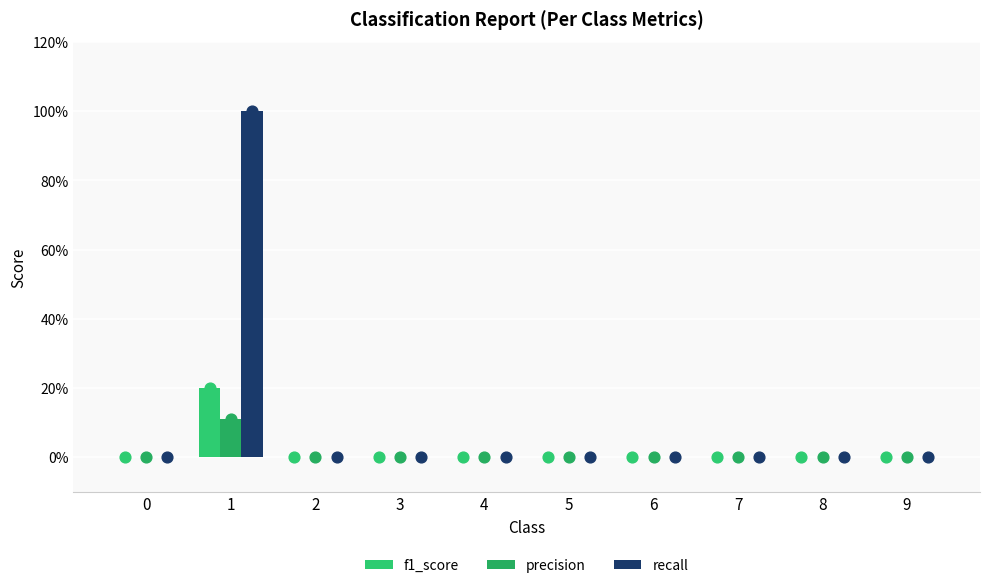

Which series has the largest total across all categories?

recall